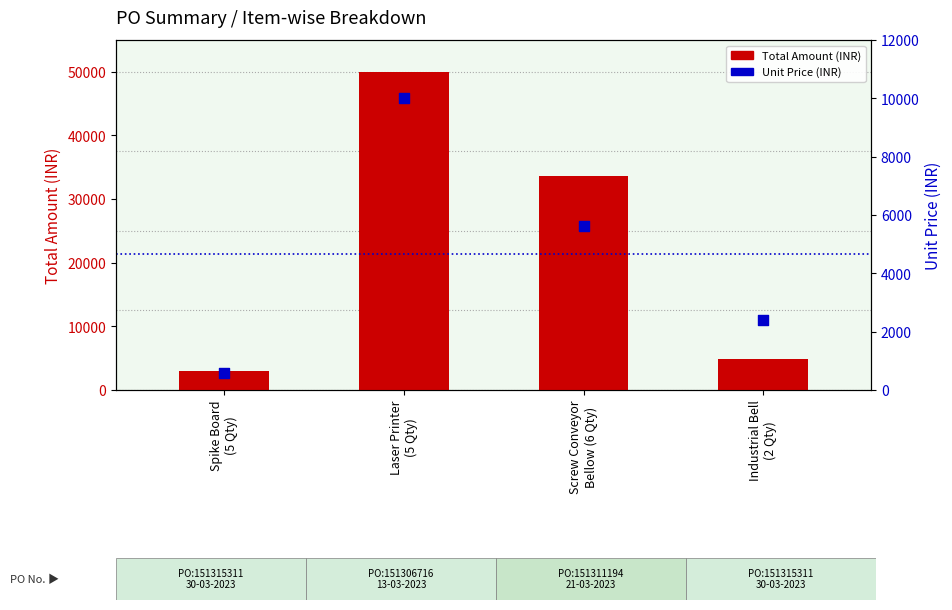

Which series has the largest total across all categories?

Total Amount (INR)